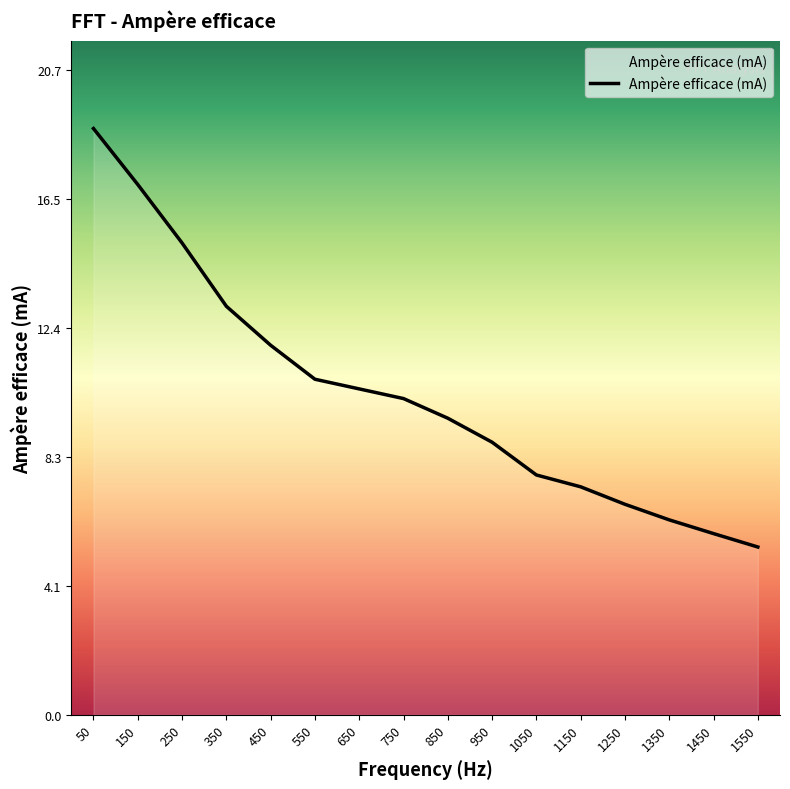

What is the change in value from 250 to 1050?

-7.4